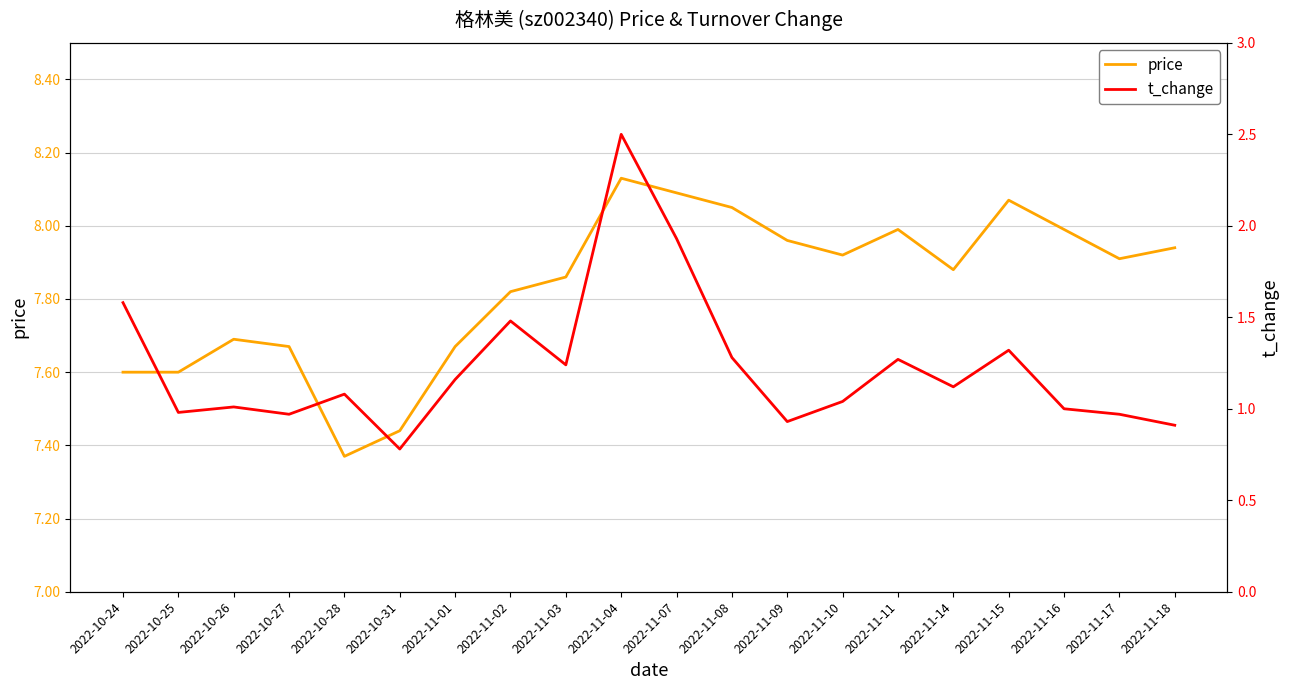

What is the average value of the t_change series?

1.2